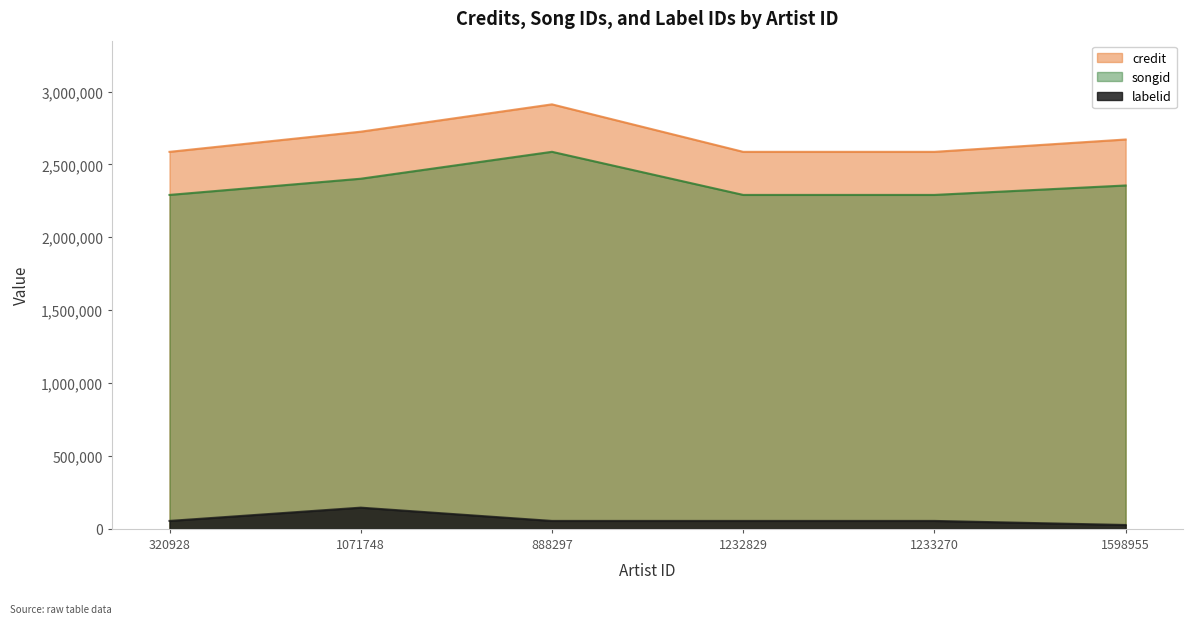

Reading left to right, what are all the values shown in this chart?

credit: 320928=2586158.0	1071748=2724463.0	888297=2911950.0	1232829=2586158.0	1233270=2586158.0	1598955=2670872.0
songid: 320928=2290687.0	1071748=2401759.0	888297=2586422.0	1232829=2290687.0	1233270=2290687.0	1598955=2355479.0
labelid: 320928=54489.4	1071748=145597.5	888297=54489.4	1232829=54489.4	1233270=54489.4	1598955=26618.3